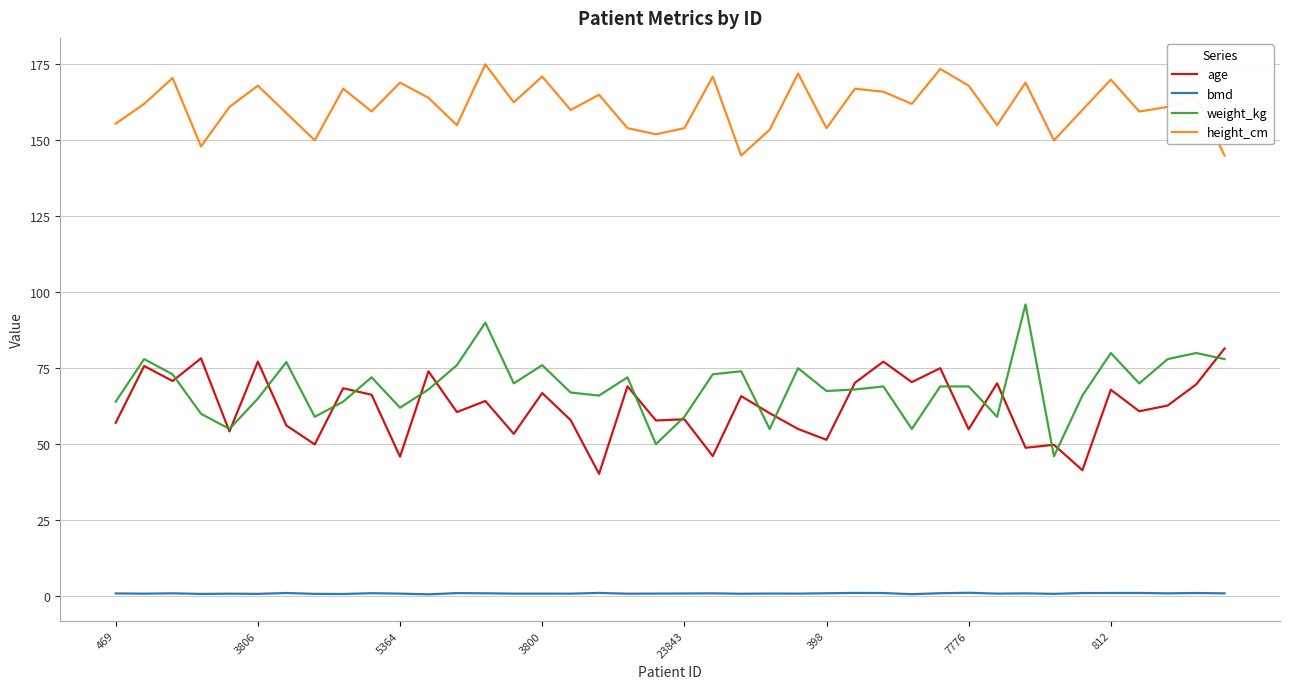

Which series has the largest total across all categories?

height_cm